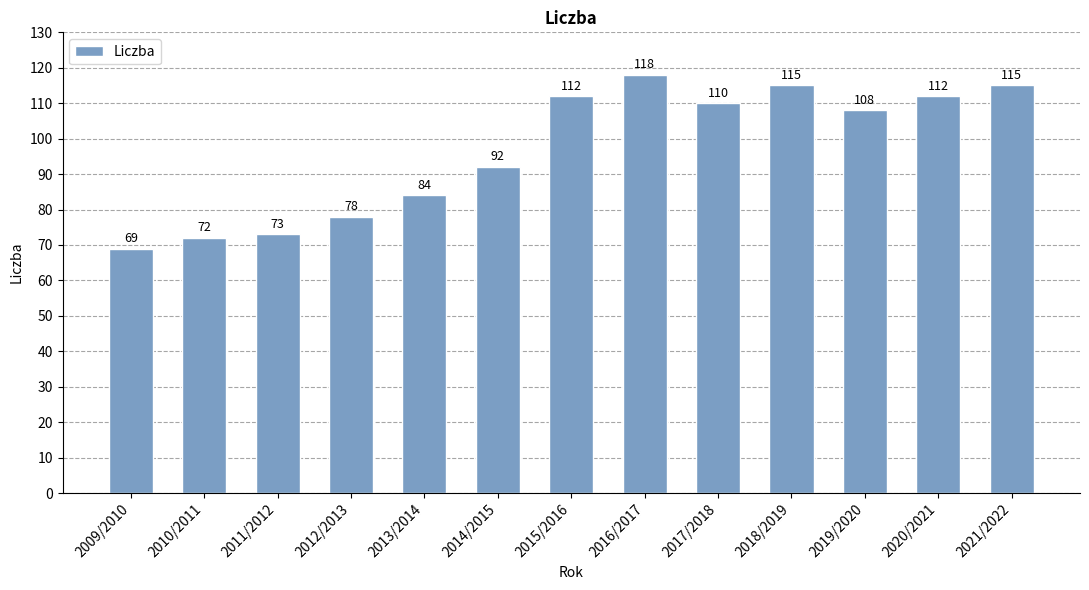

What is the label of the 10th bar from the right?

2012/2013